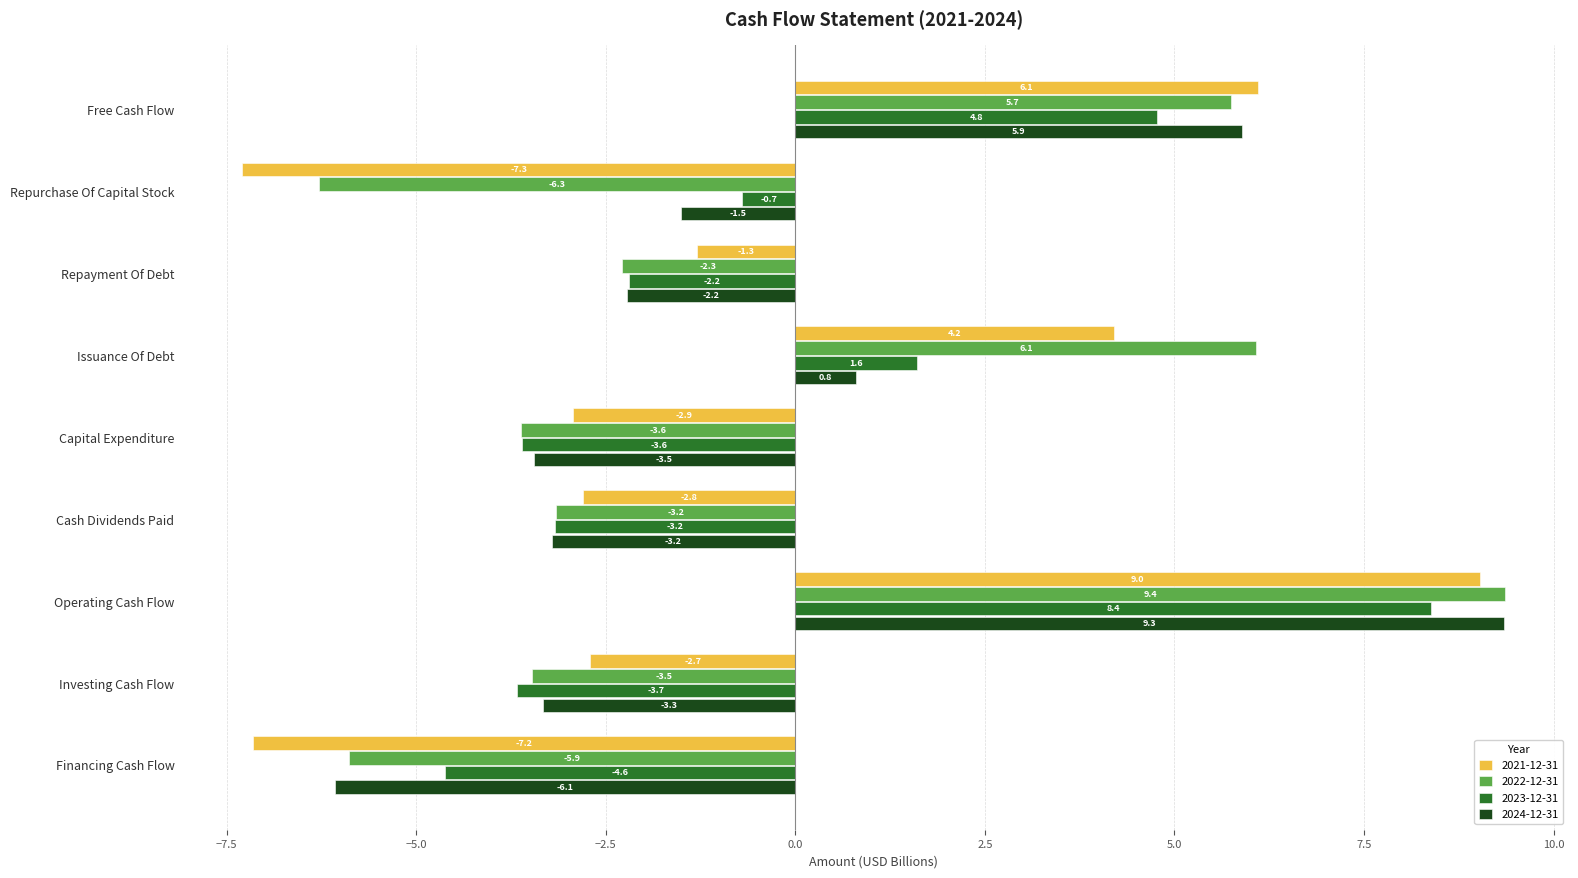

Rank the categories by 2022-12-31 value from highest to lowest.

Operating Cash Flow, Issuance Of Debt, Free Cash Flow, Repayment Of Debt, Cash Dividends Paid, Investing Cash Flow, Capital Expenditure, Financing Cash Flow, Repurchase Of Capital Stock